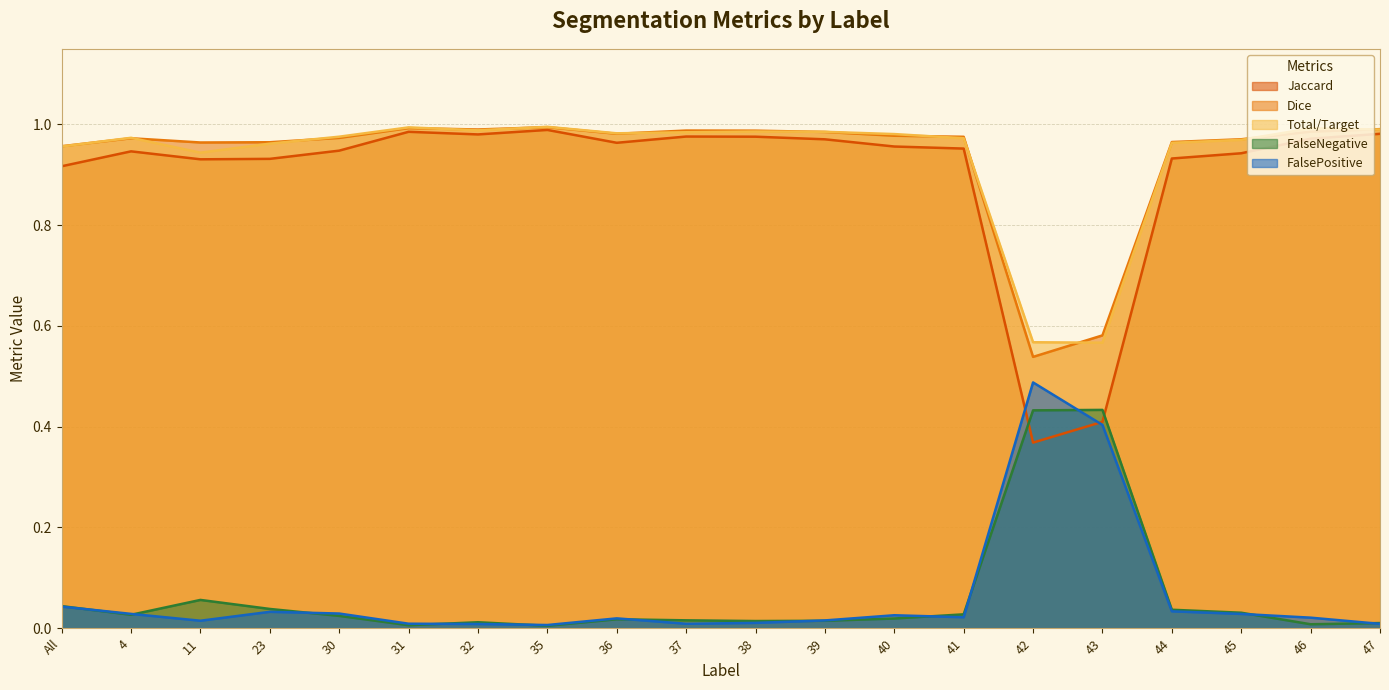

Where is FalsePositive nearest to the value 0?

35